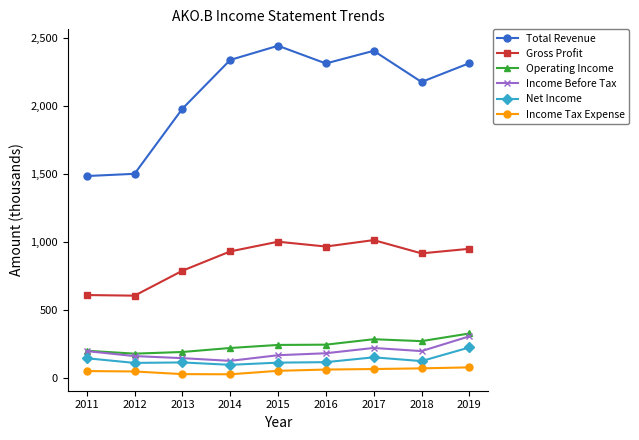

Which series changed the most between 2012 and 2018?

Total Revenue